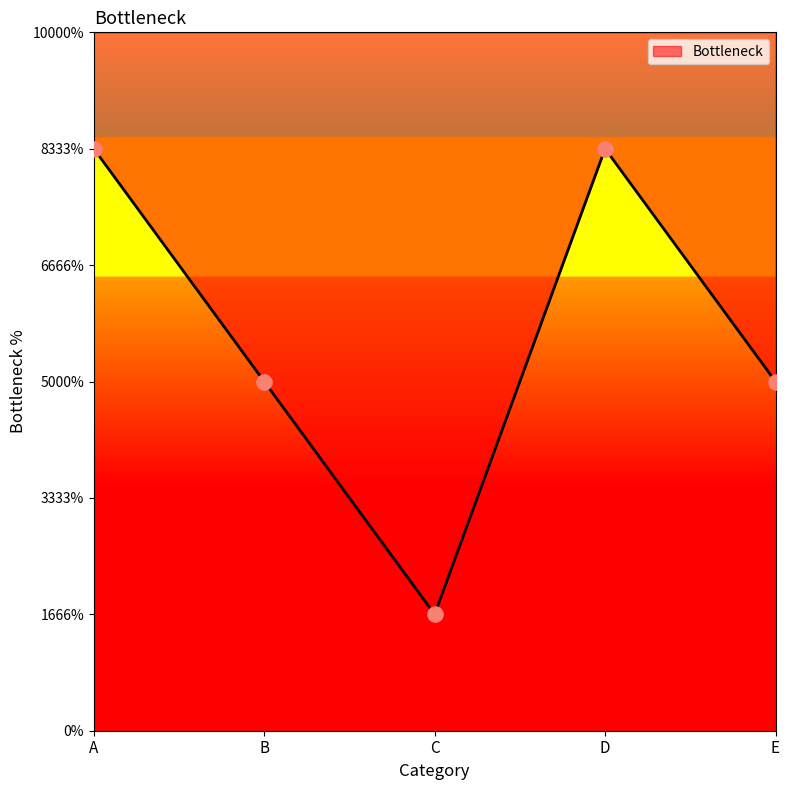

Approximately how many times larger is the value at A compared to D?

1.0